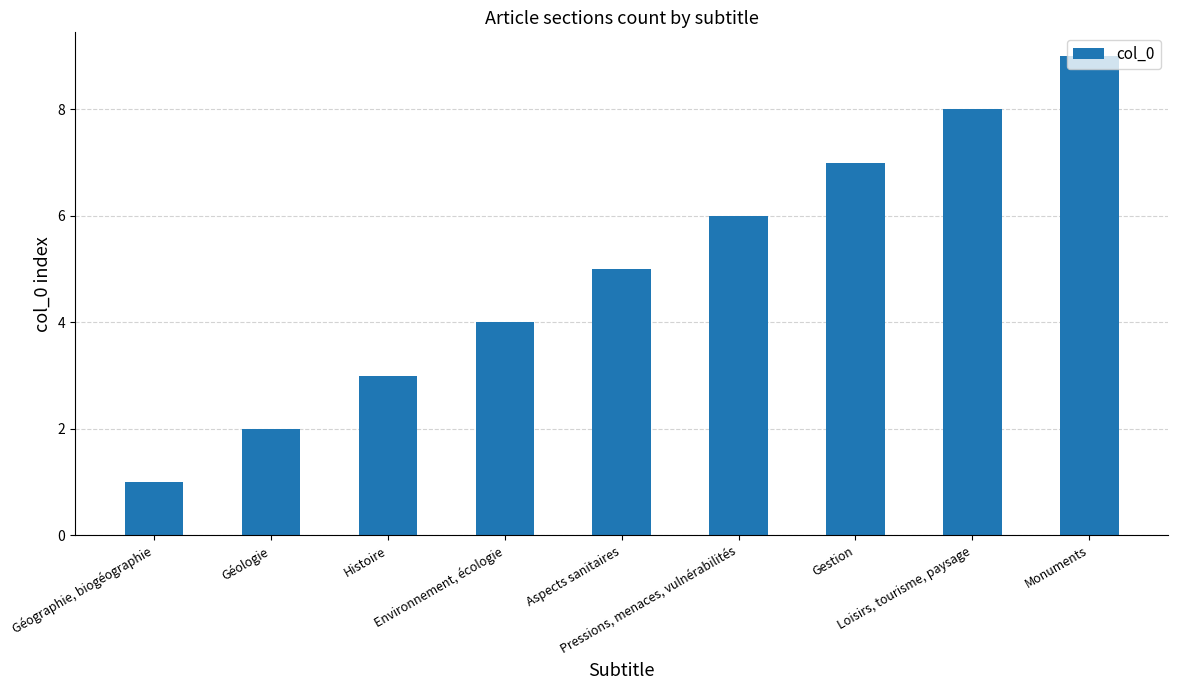

List the labels in order of value, largest first.

Monuments, Loisirs, tourisme, paysage, Gestion, Pressions, menaces, vulnérabilités, Aspects sanitaires, Environnement, écologie, Histoire, Géologie, Géographie, biogéographie